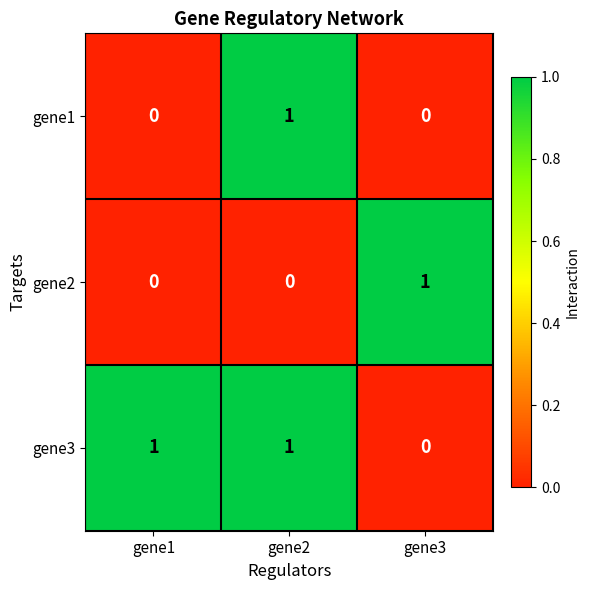

How many gene1 values are between 0 and 1?

3